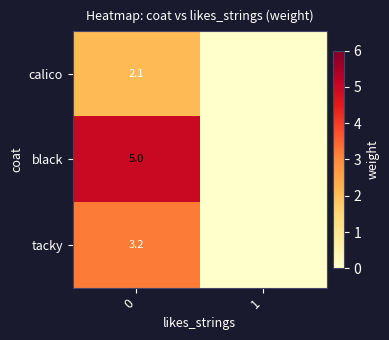

Is it true that tacky equals 3.2 at 0?

True